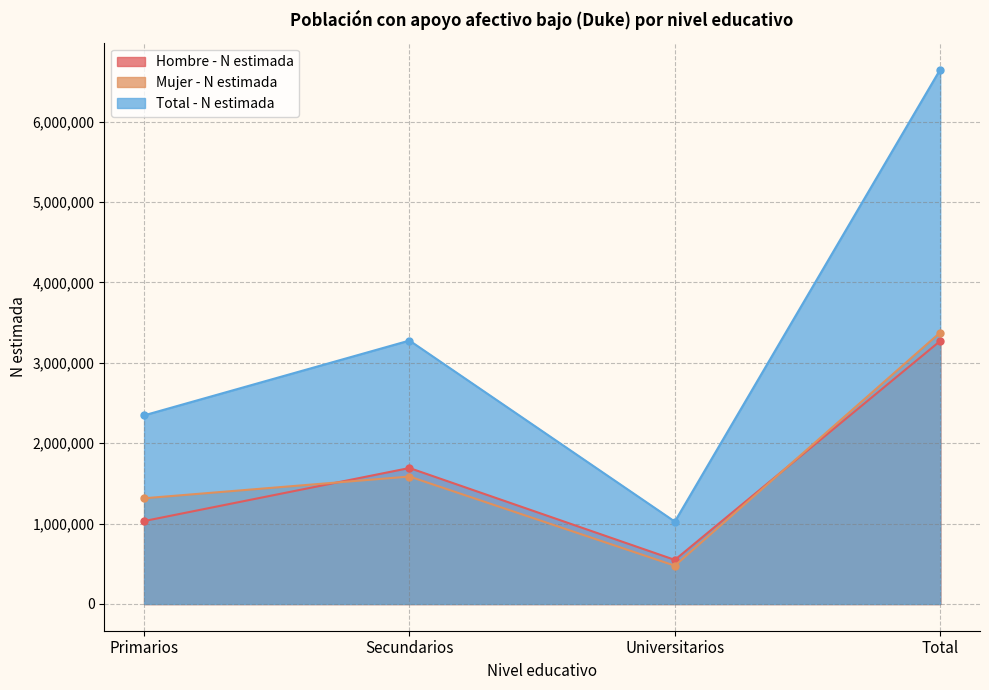

True or false: Total - N estimada and Hombre - N estimada cross at least once.

False